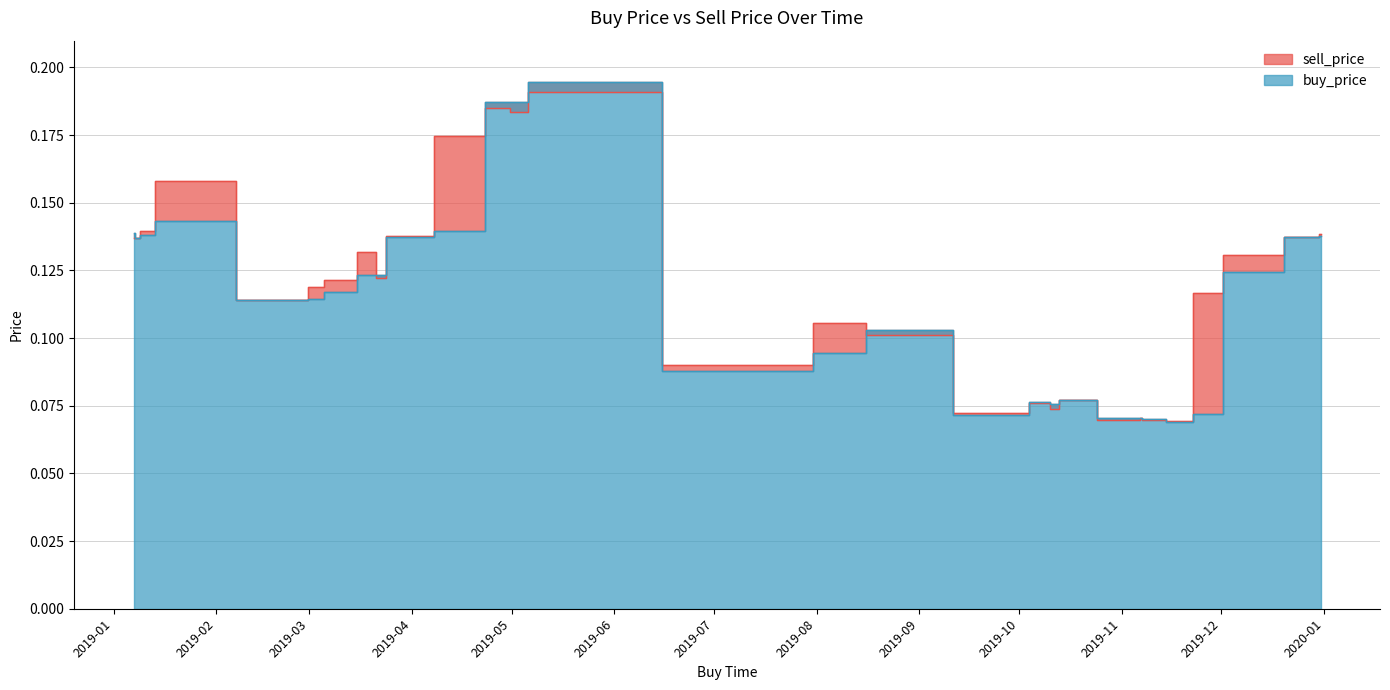

What are all the series names shown in the legend?

sell_price, buy_price